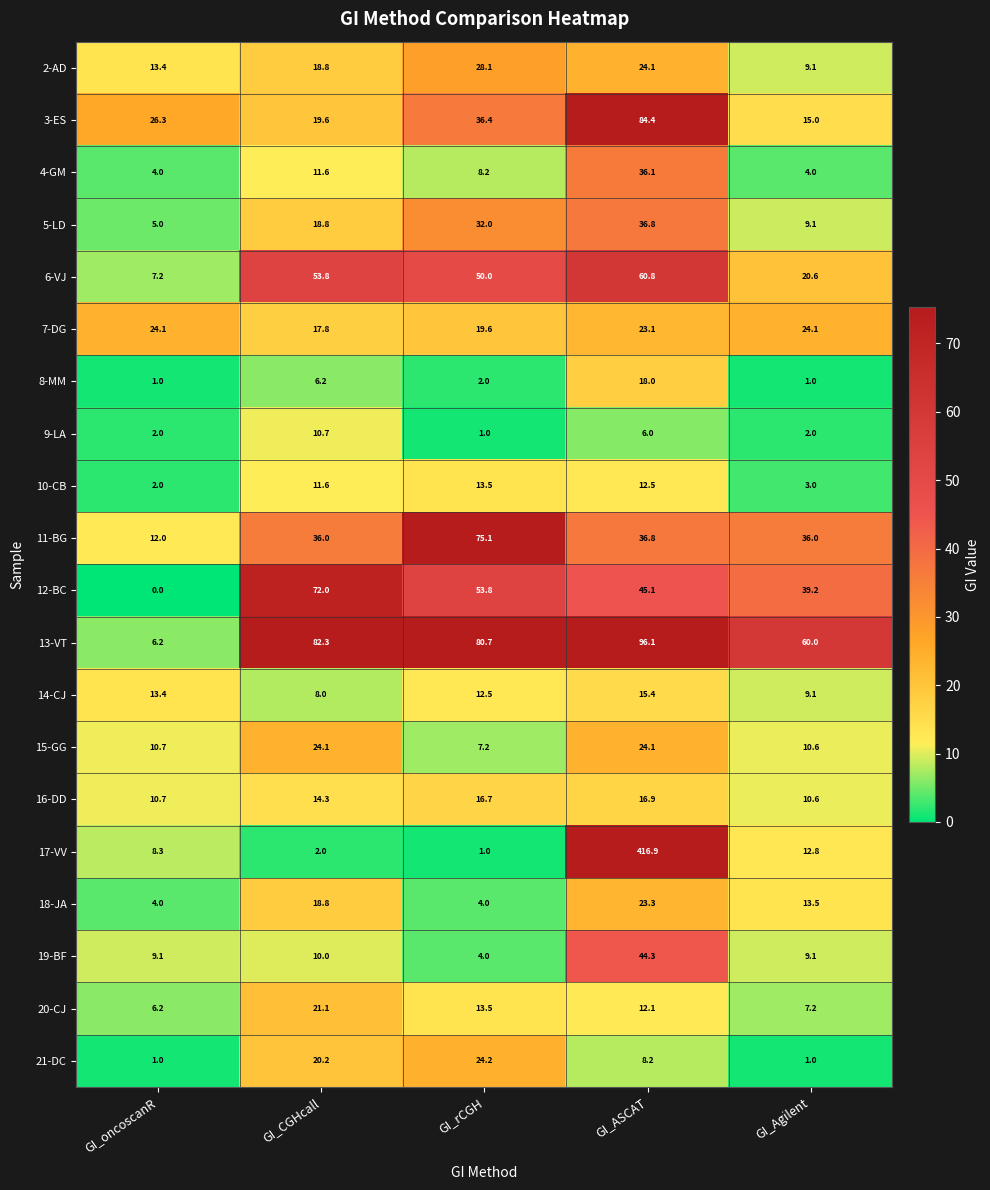

Is it true that 6-VJ equals 85.2 at GI_ASCAT?

False